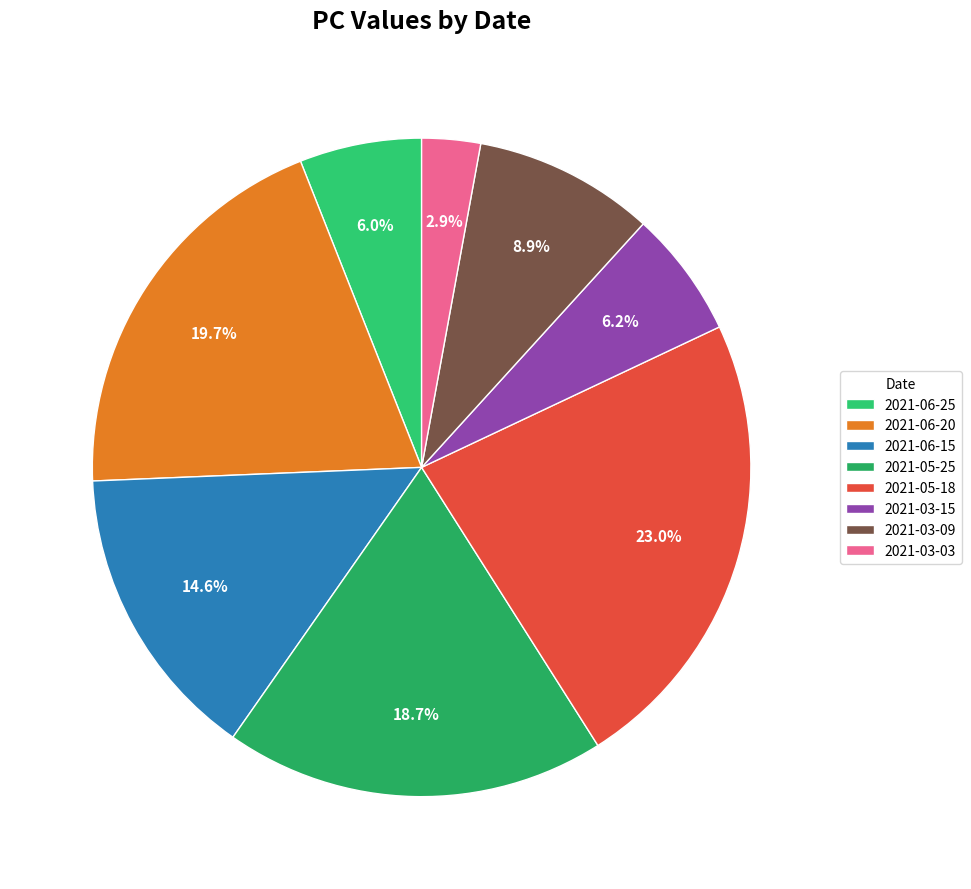

What is the smallest slice in the pie chart?

2021-03-03